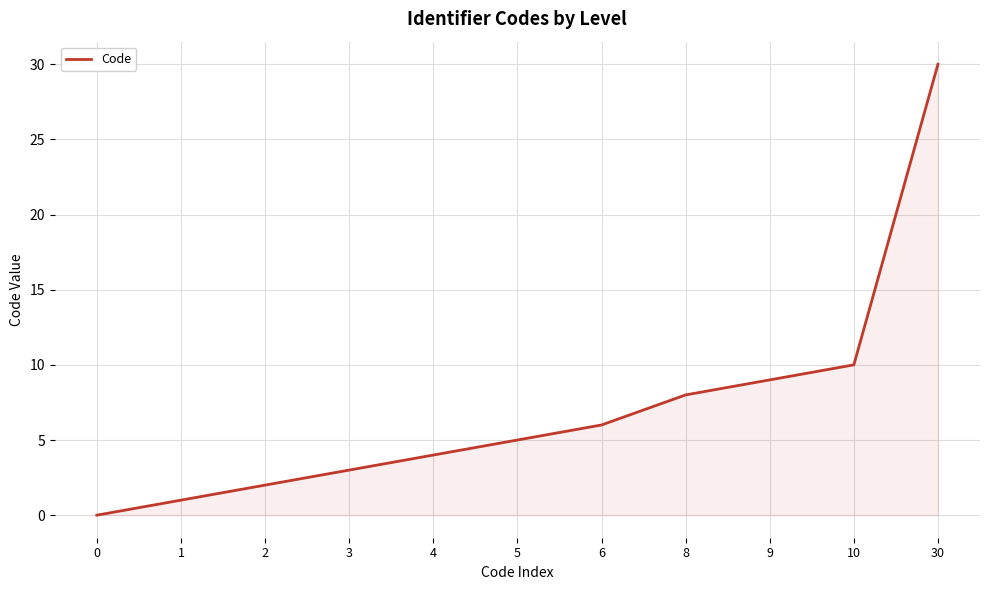

True or false: the data shows 50 at 30.

False